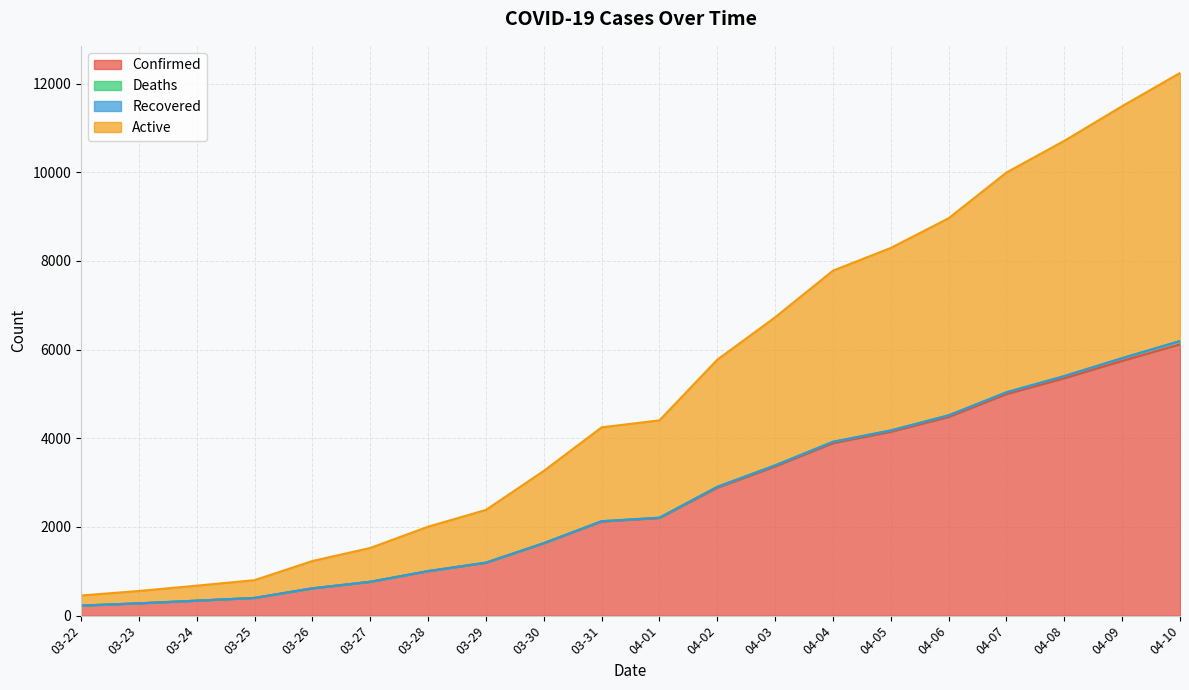

At which label does Active reach its minimum?

03-22